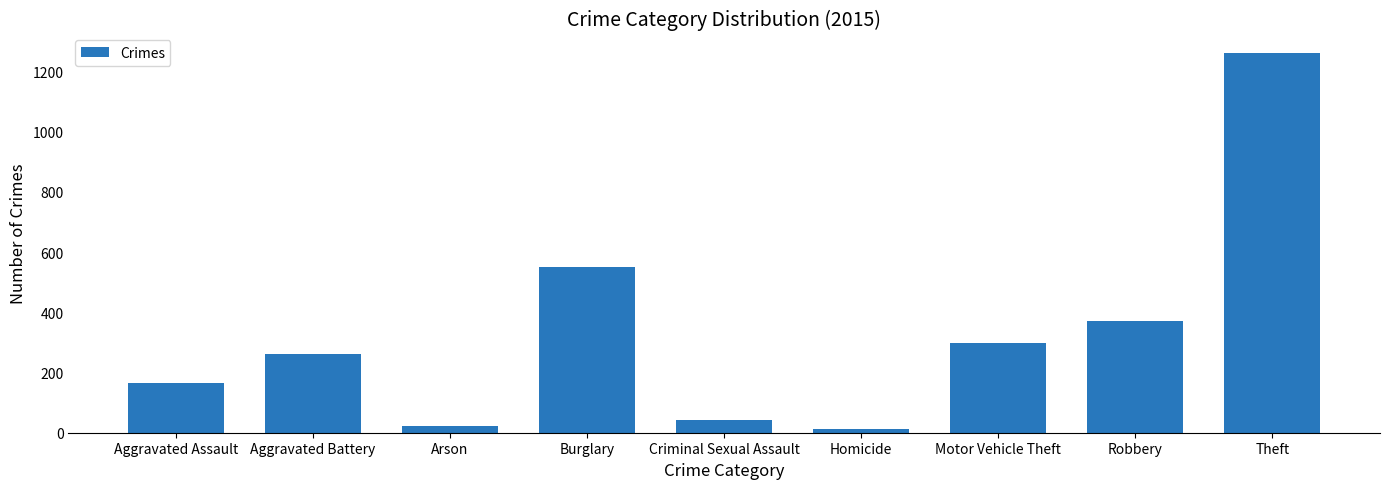

Read the value at Theft.

1263